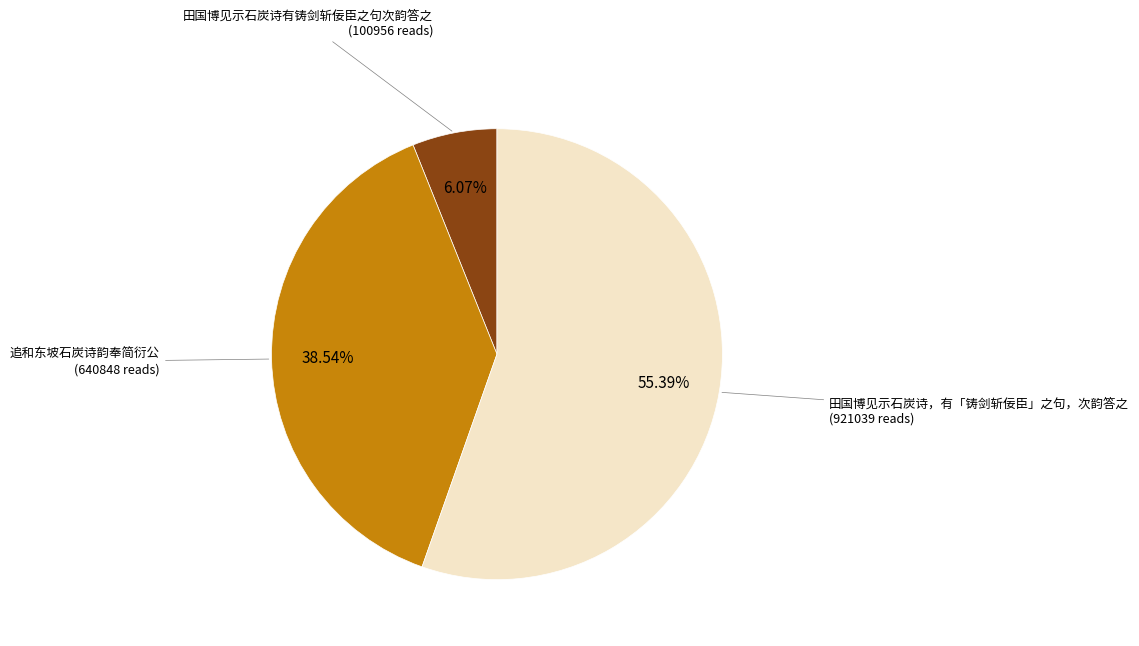

Is there any slice that represents more than half of the pie?

Yes